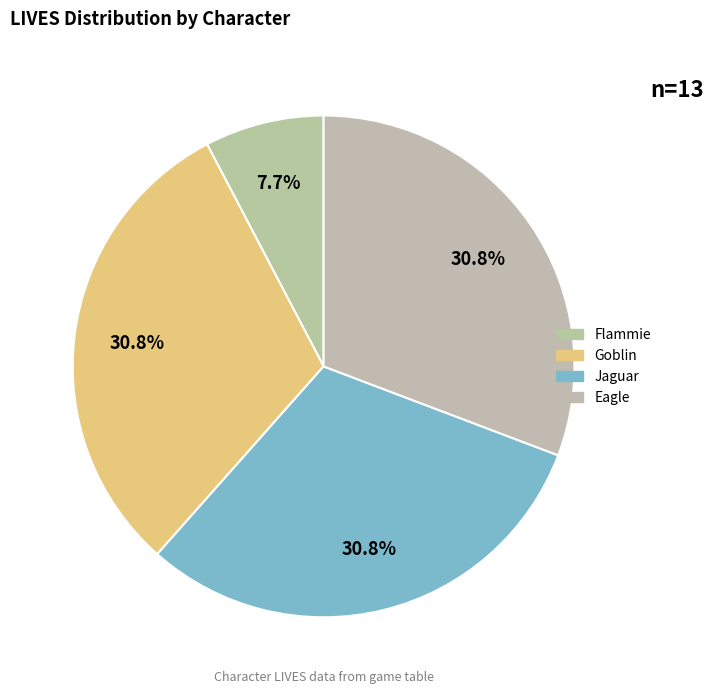

Which category has the biggest portion of the pie?

Goblin